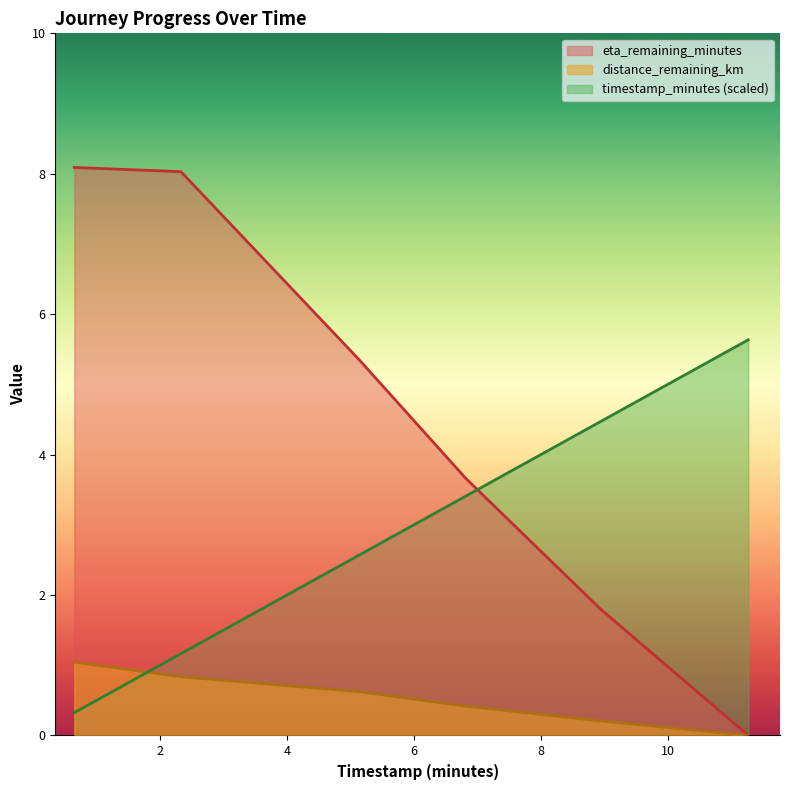

How many lines are shown in the chart?

3